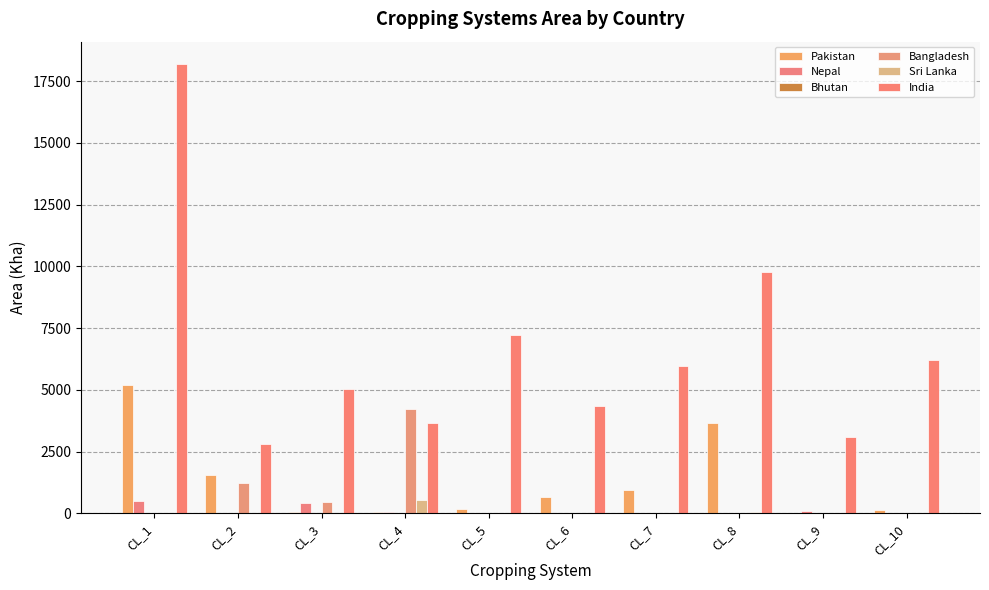

Which has a higher value, CL_5 or CL_10?

CL_5